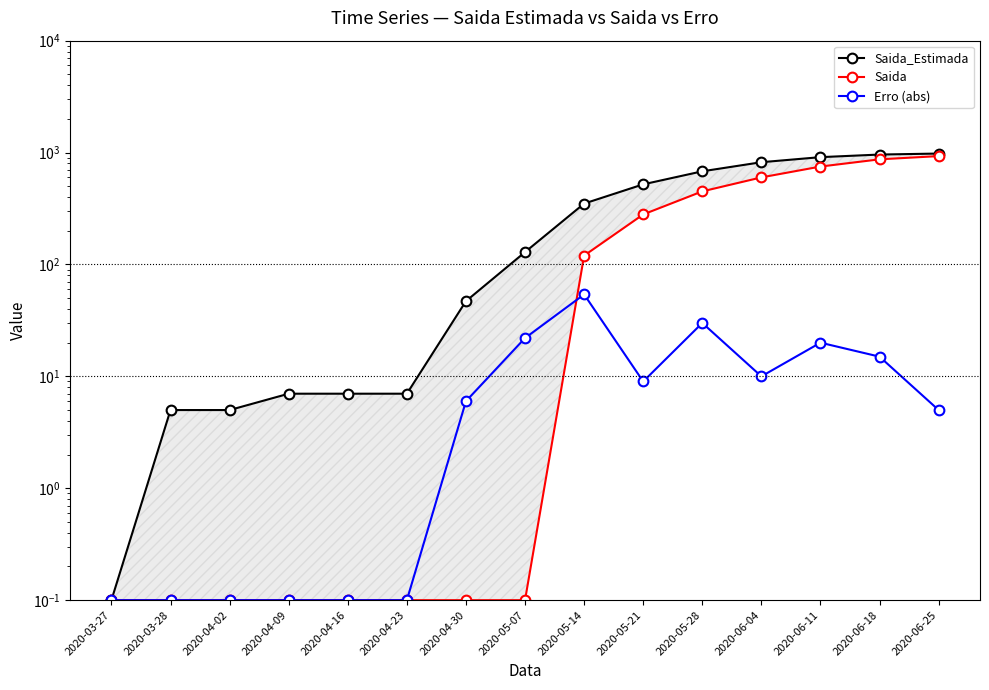

What is the average value of the Saida series?

266.7